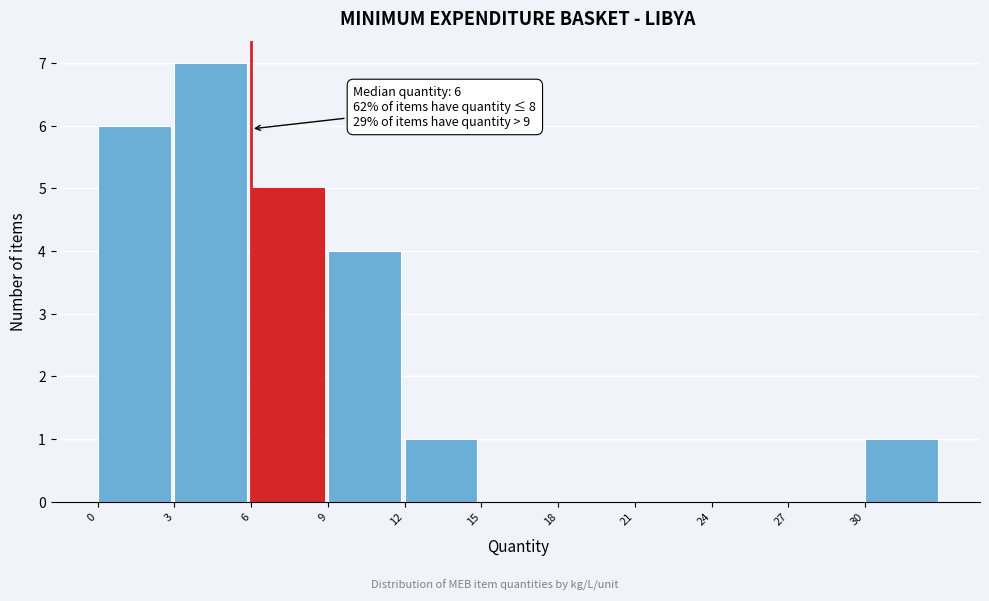

Over which range of the x-axis is the bar tallest?

3 to 6